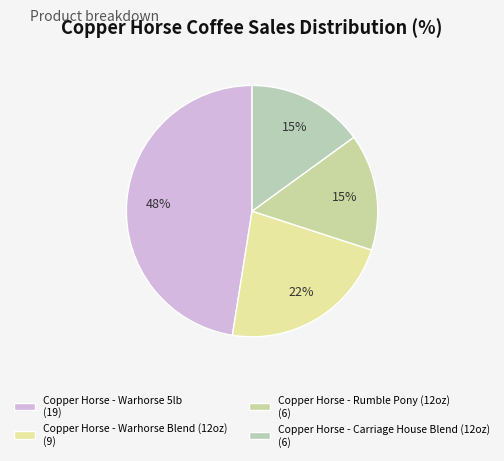

Count the number of slices in the pie.

4